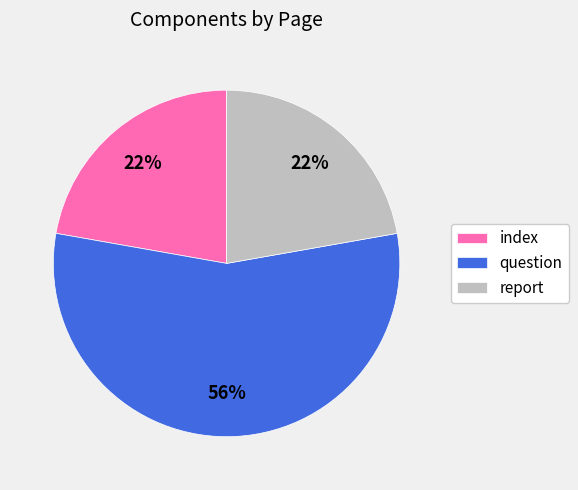

What percentage is the index slice, to the nearest percent?

22%